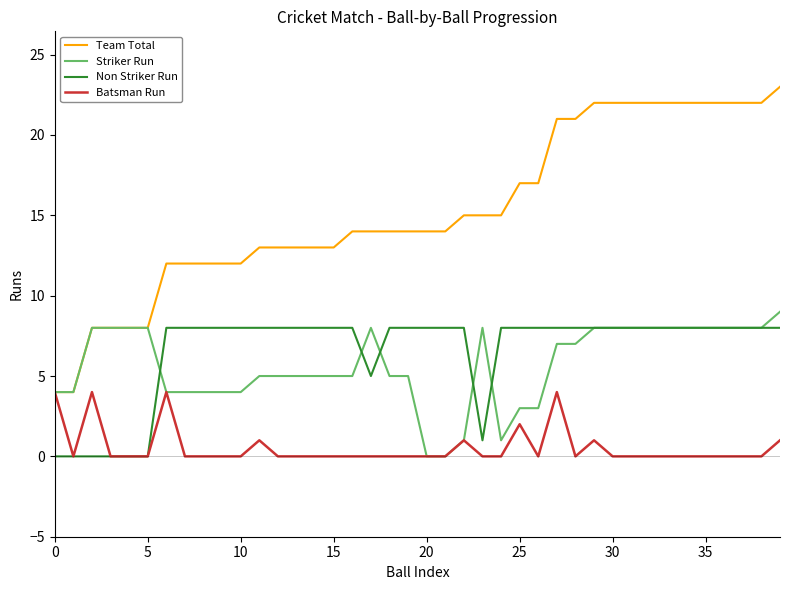

What is the maximum value for Non Striker Run?

8